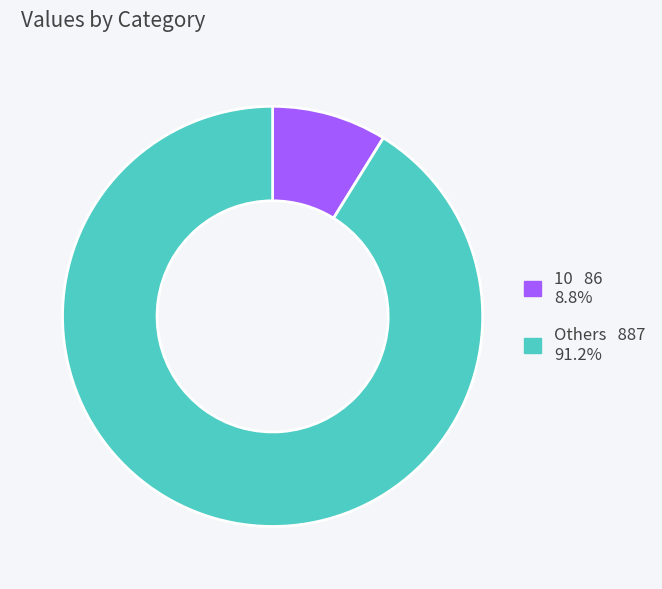

How many segments does this pie chart have?

2